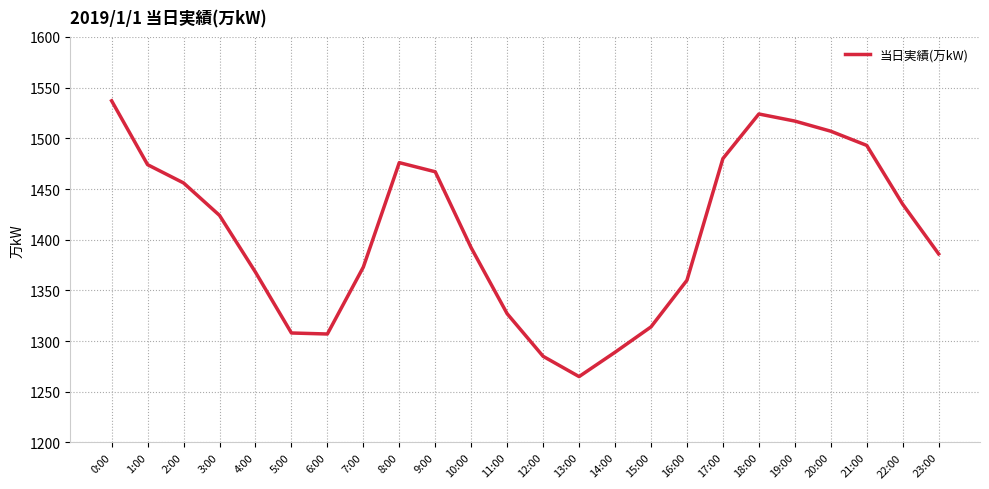

Is it true that the value at 16:00 is 1863?

False